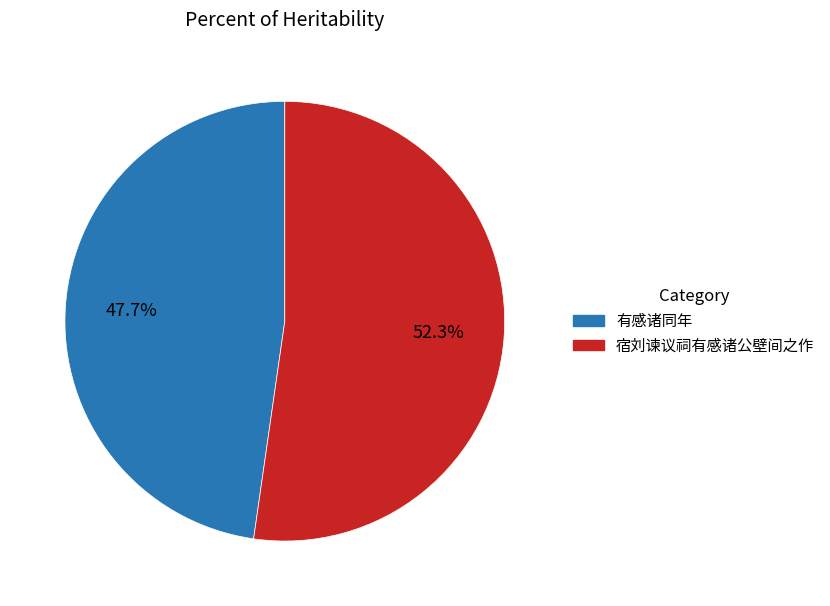

To the nearest percent, what is the average slice percentage?

50%